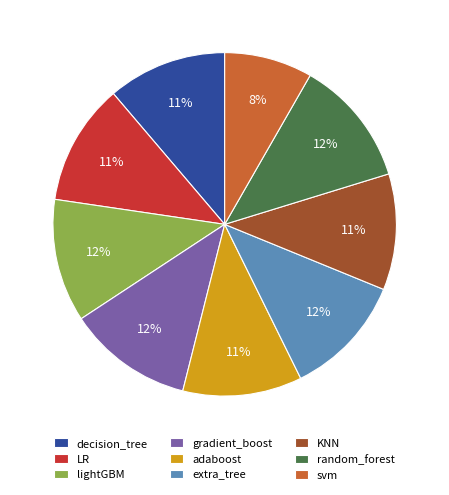

Is it true that adaboost is 11% of the pie?

True